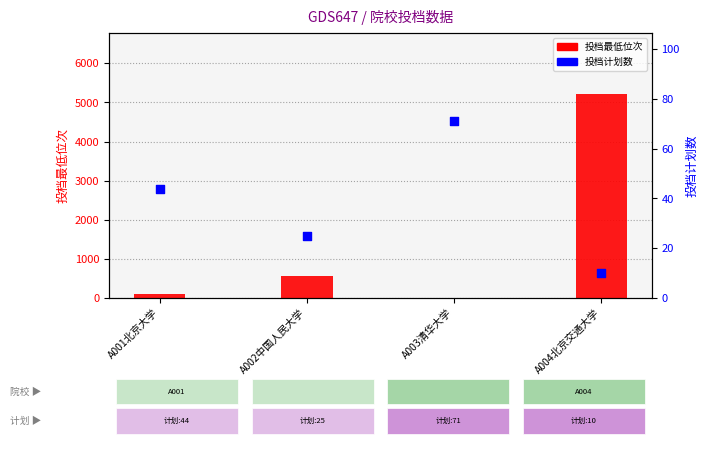

What is the total value across all series at A001北京大学?

154